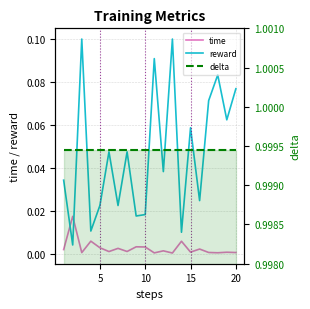

True or false: reward and time intersect in this chart.

True